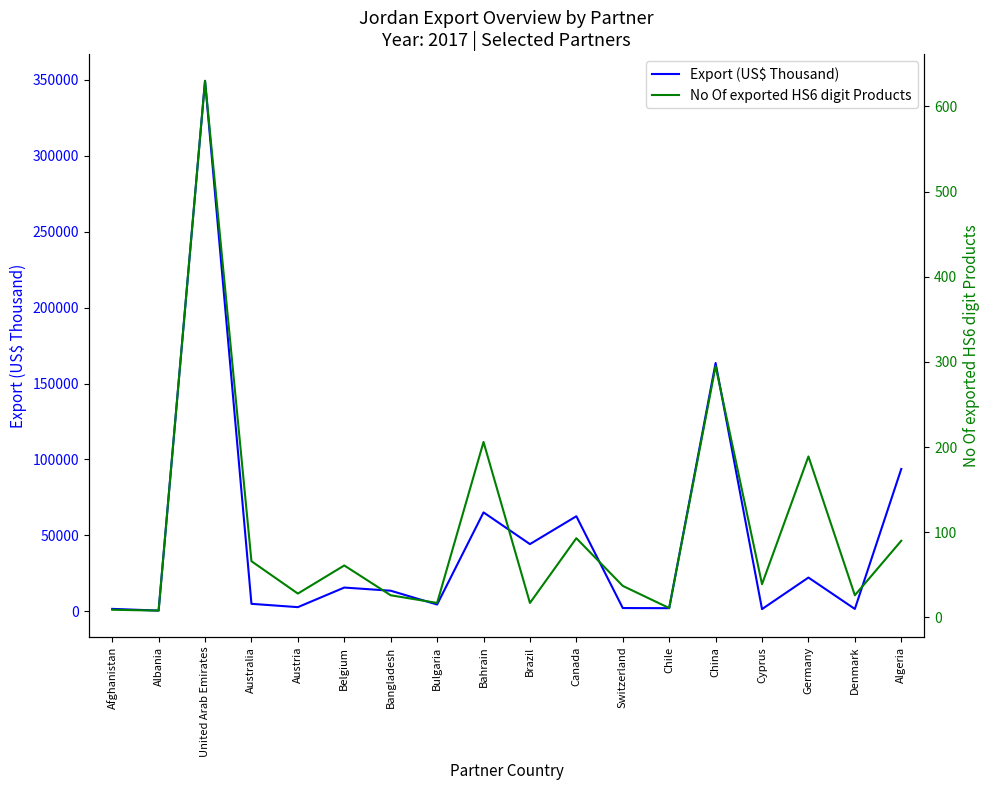

Is it true that No Of exported HS6 digit Products equals 17.0 at Bulgaria?

True